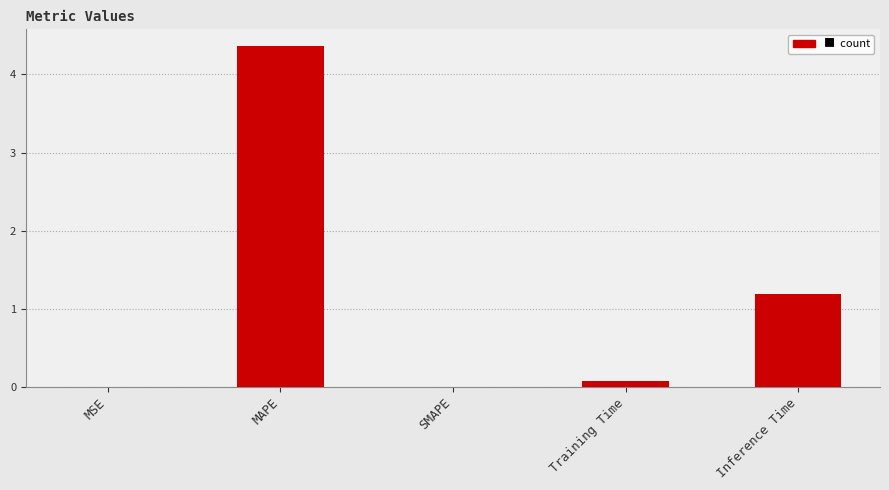

True or false: the data shows 4.4 at MAPE.

True